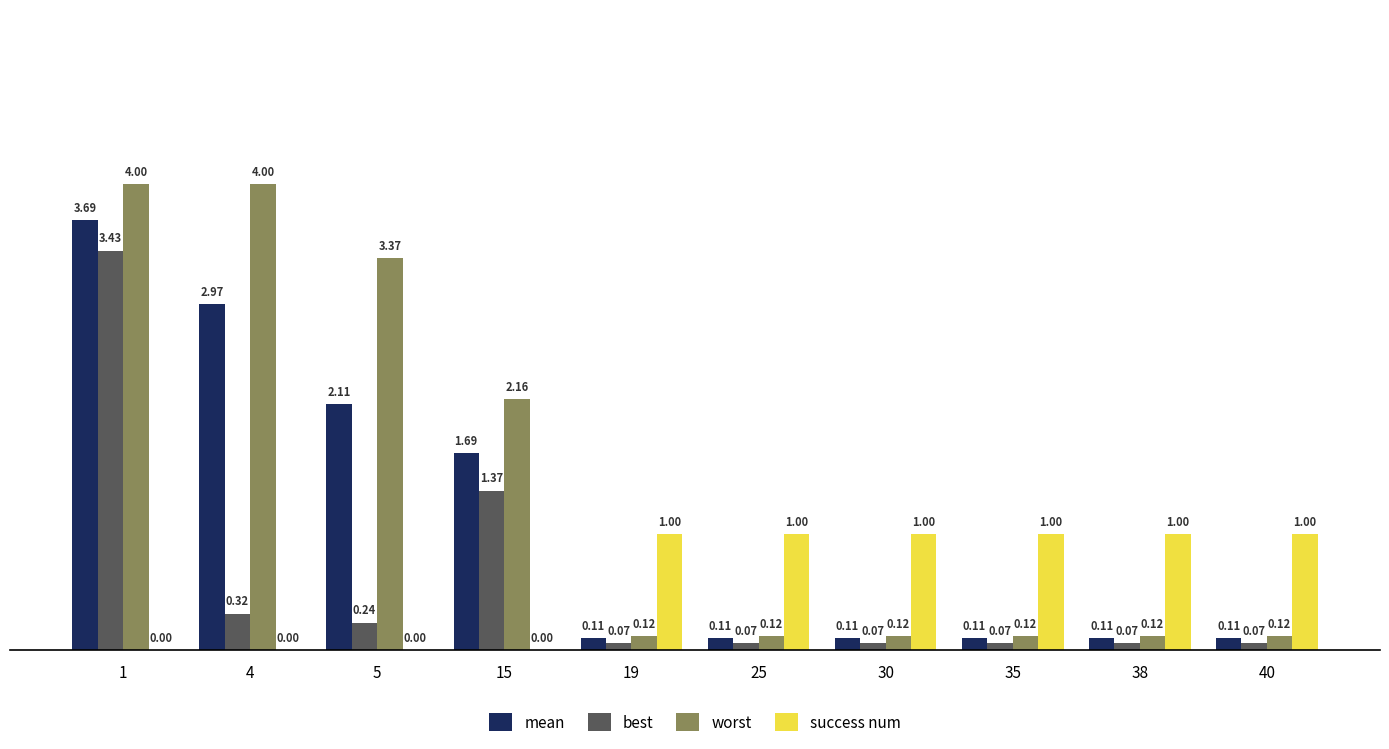

Between 5 and 30, which series saw the biggest shift?

worst